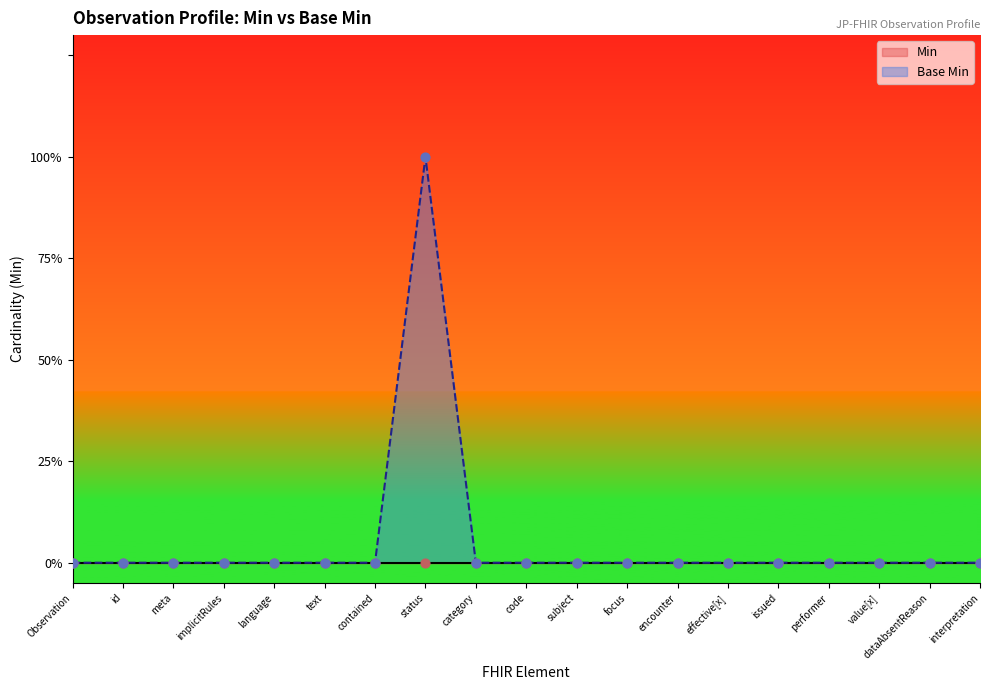

Between subject and language, which is larger?

subject